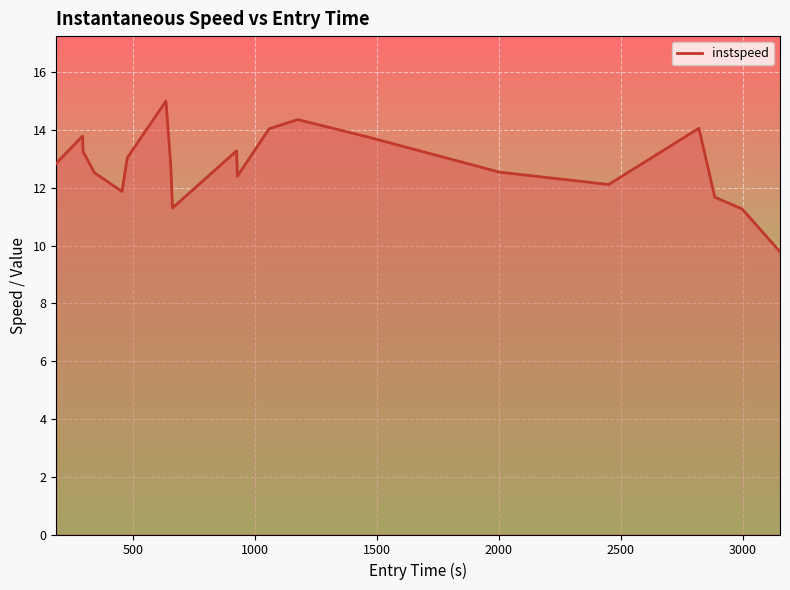

What is the smallest value displayed?

9.8